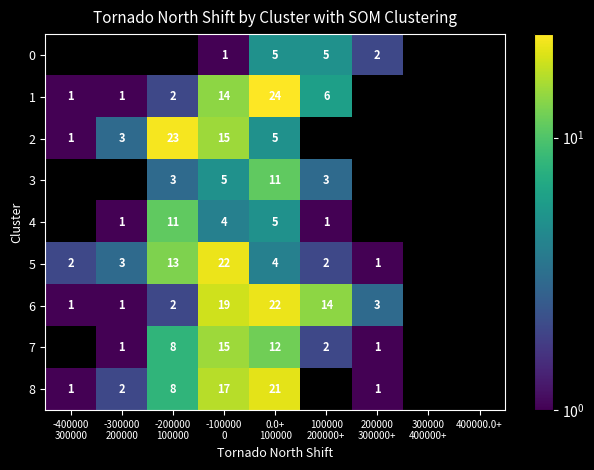

What is the maximum value shown in the chart?

24.0